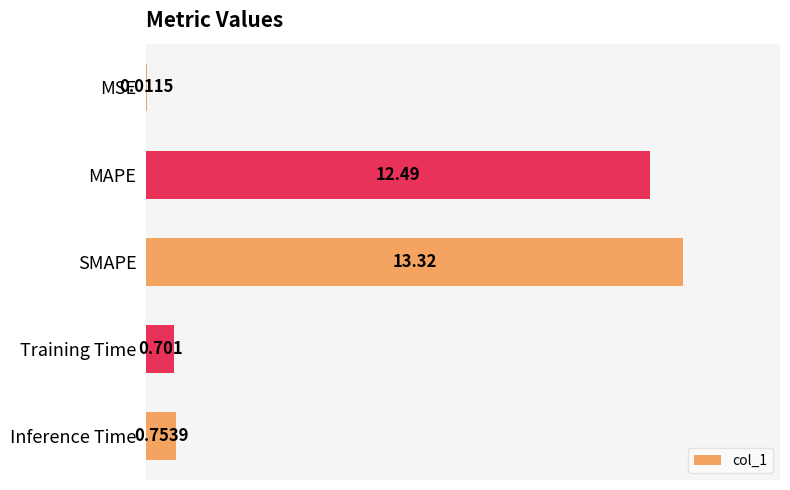

At which label is the value closest to 6?

Inference Time